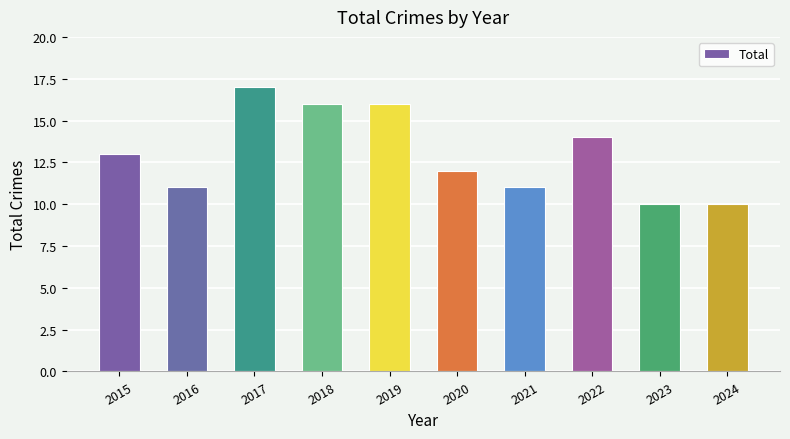

Approximately how many times larger is the value at 2018 compared to 2021?

1.5